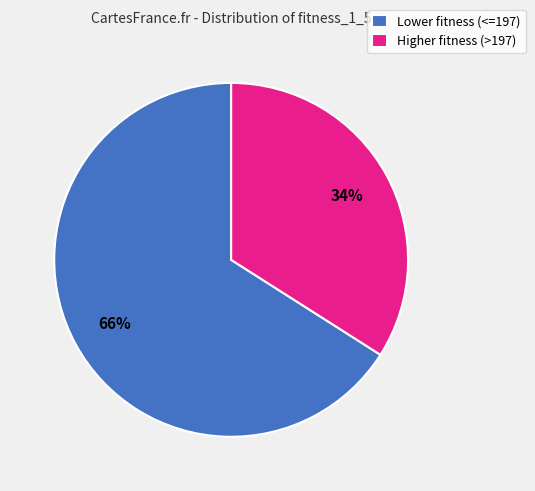

Which slice is the largest?

Lower fitness (<=197)